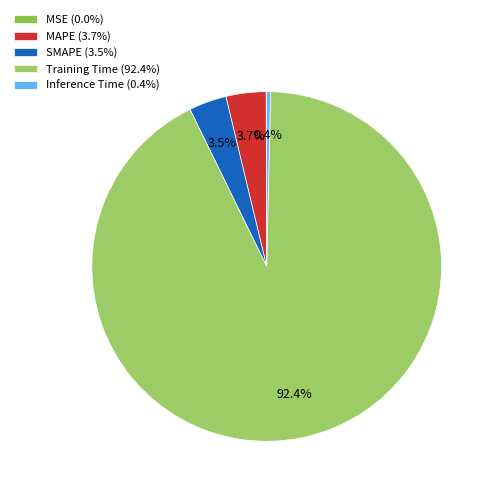

The Inference Time slice represents 0% of the pie. True or false?

True